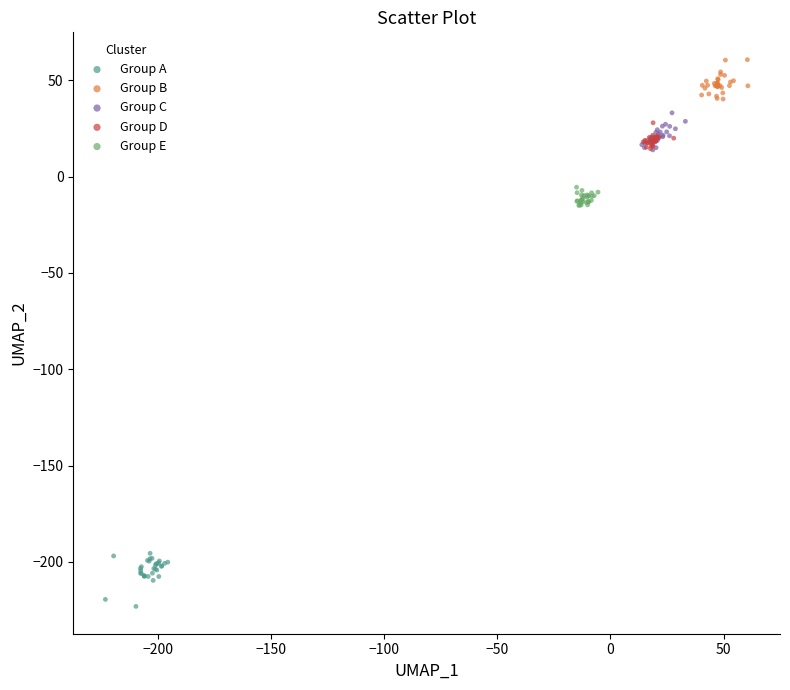

What are all the series names shown in the legend?

Group A, Group B, Group C, Group D, Group E